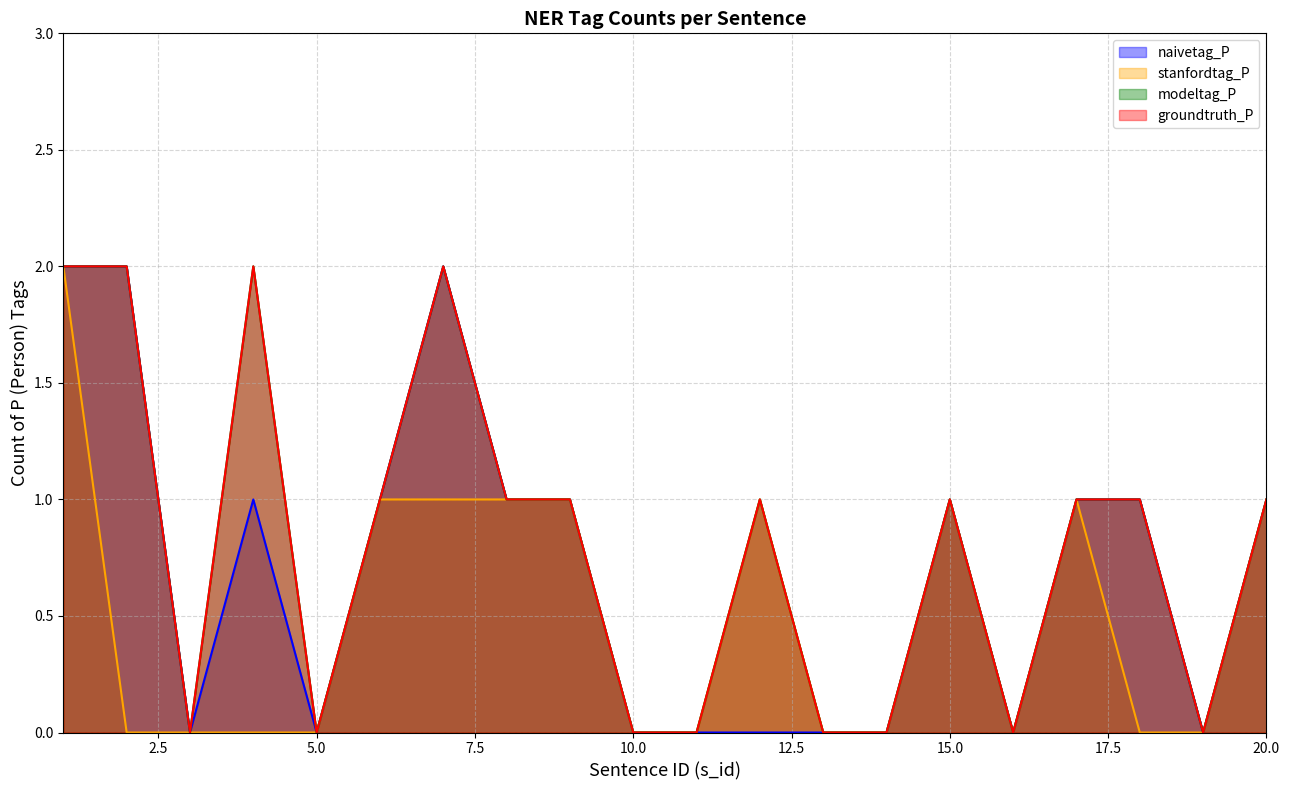

What is the sum of all groundtruth_P values?

16